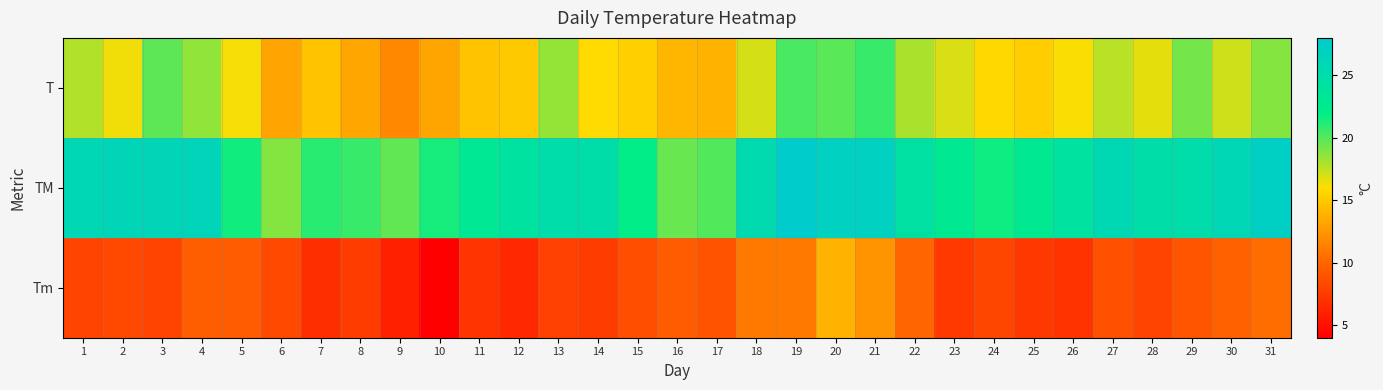

Which series has the largest total across all categories?

TM